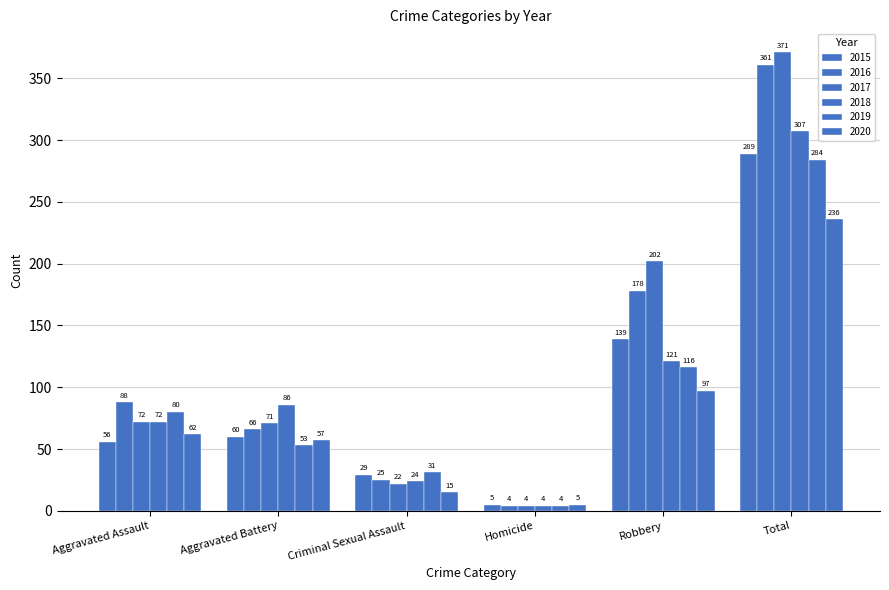

Between Aggravated Assault and Total, which is larger?

Total